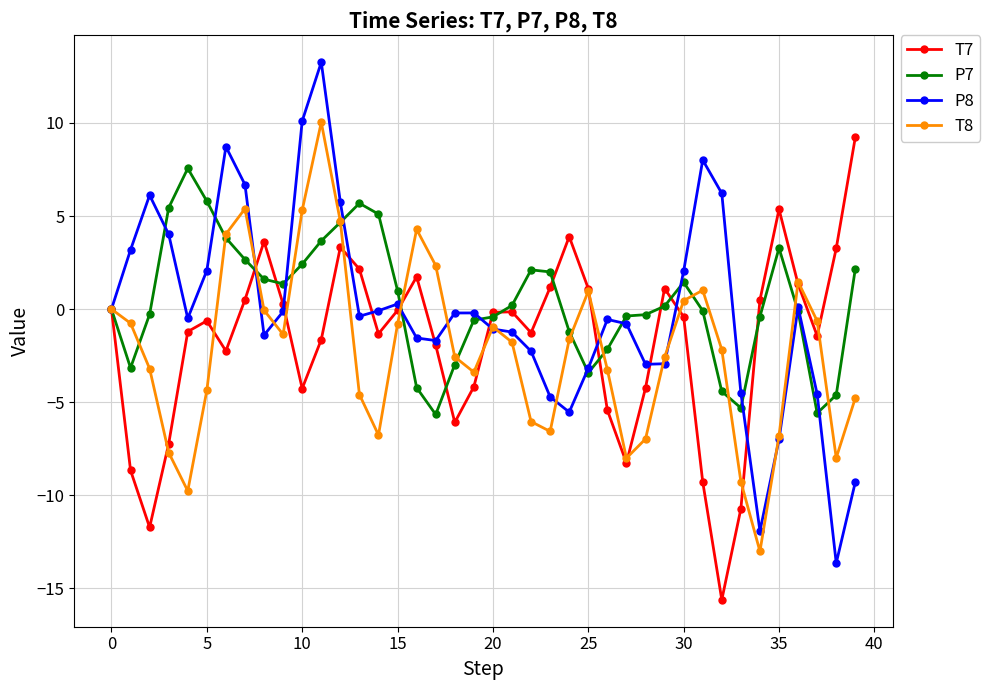

What is the highest value of the T7 series?

9.2